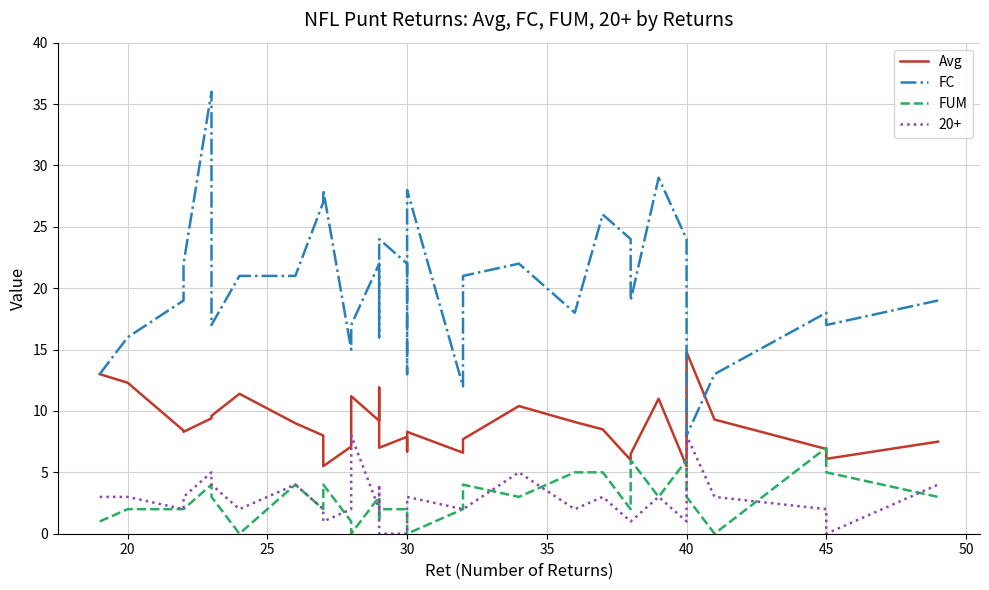

What is the average value of the Avg series?

8.8